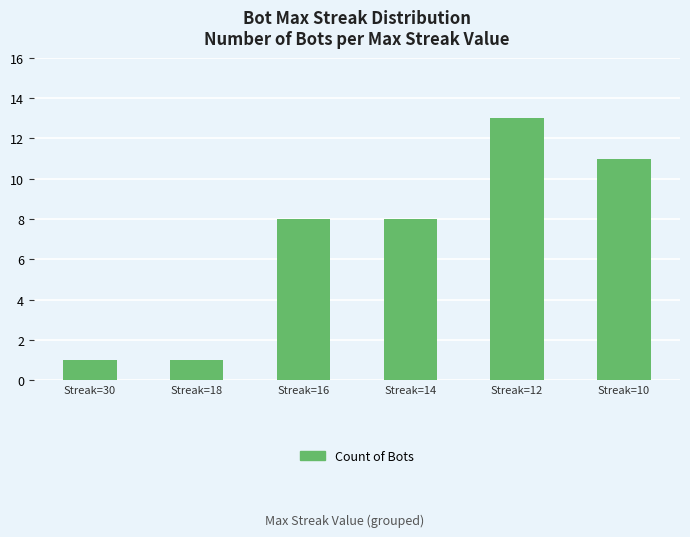

What is the difference between the second highest and minimum values?

10